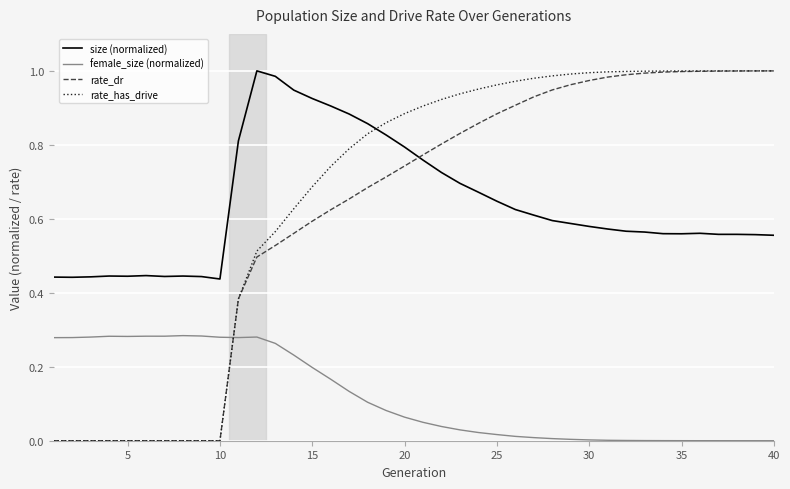

Which series has the largest range (max minus min)?

rate_has_drive